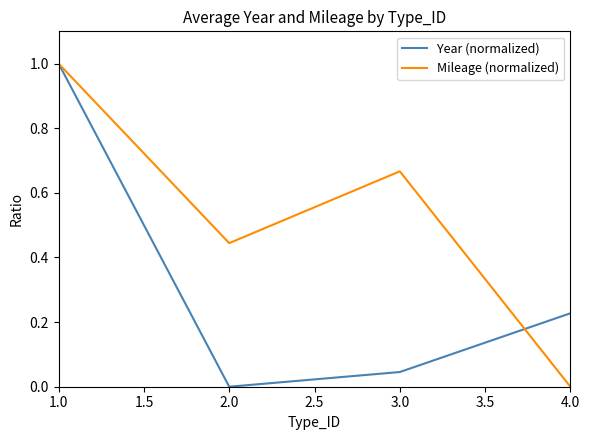

Rank the series by their average value, from lowest to highest.

Year (normalized), Mileage (normalized)